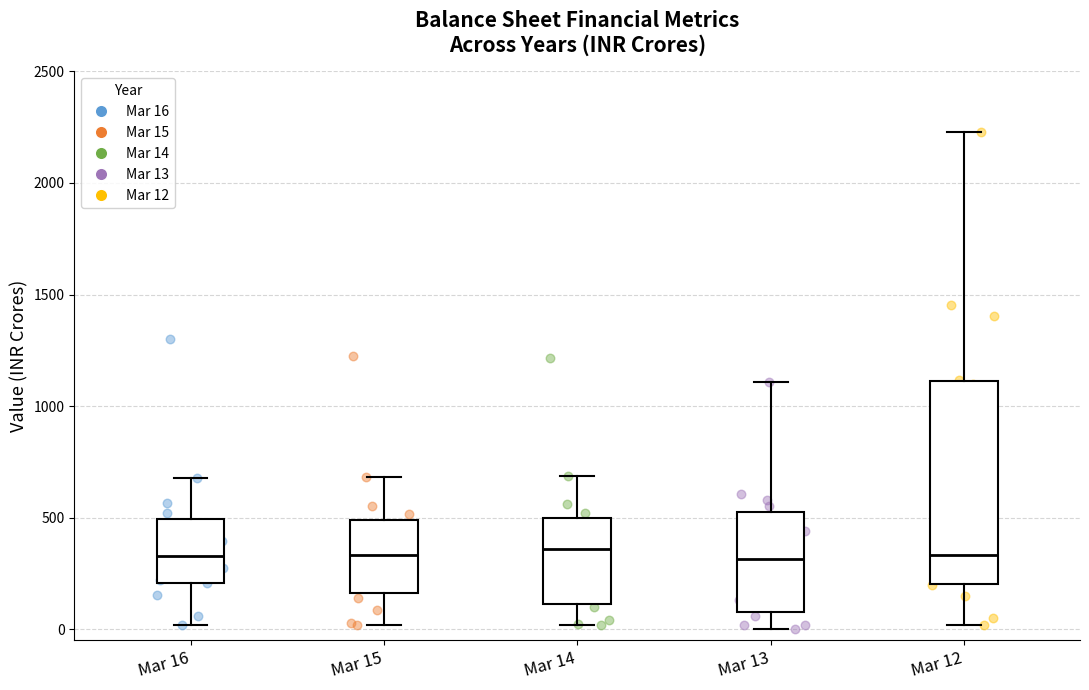

Comparing the boxes themselves (not the whiskers), which one is the tallest?

Mar 12